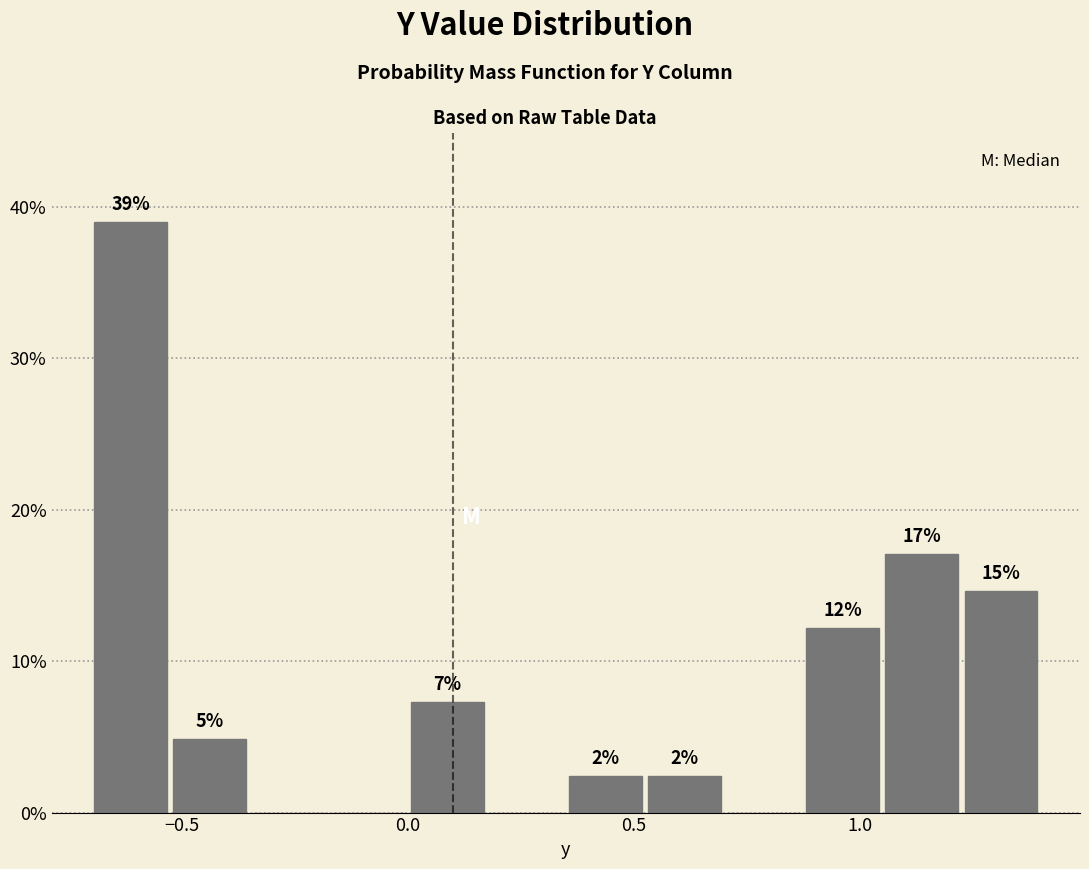

Around what value on the x-axis is the tallest bar? Give the approximate position of its centre, as read against the axis.

-0.60